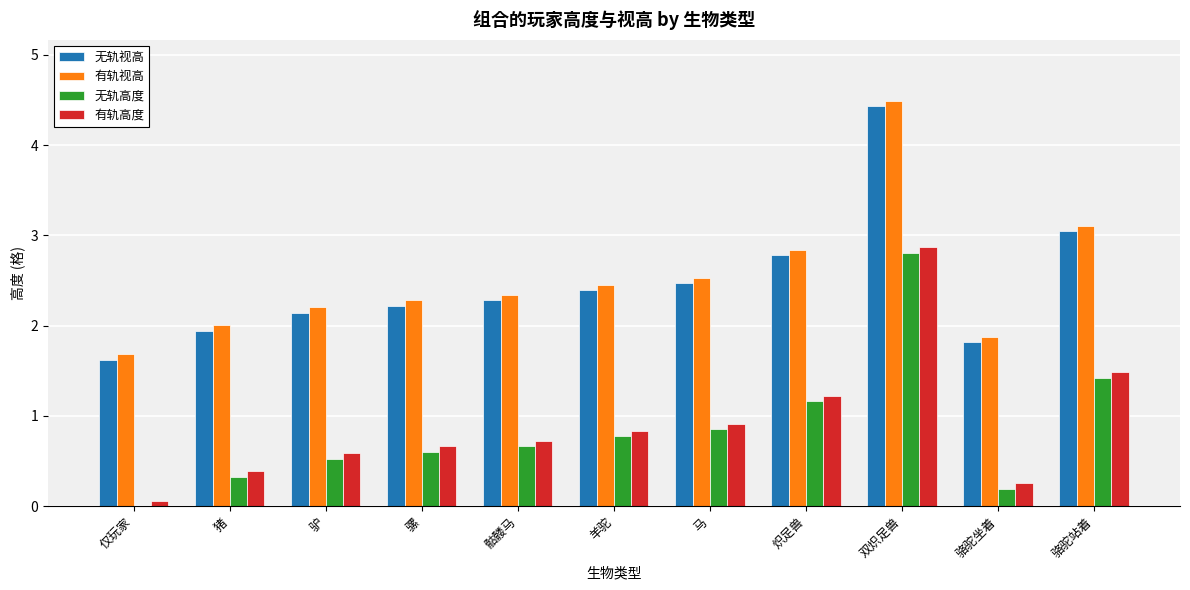

The value of 无轨高度 at 猪 is 0.1. True or false?

False